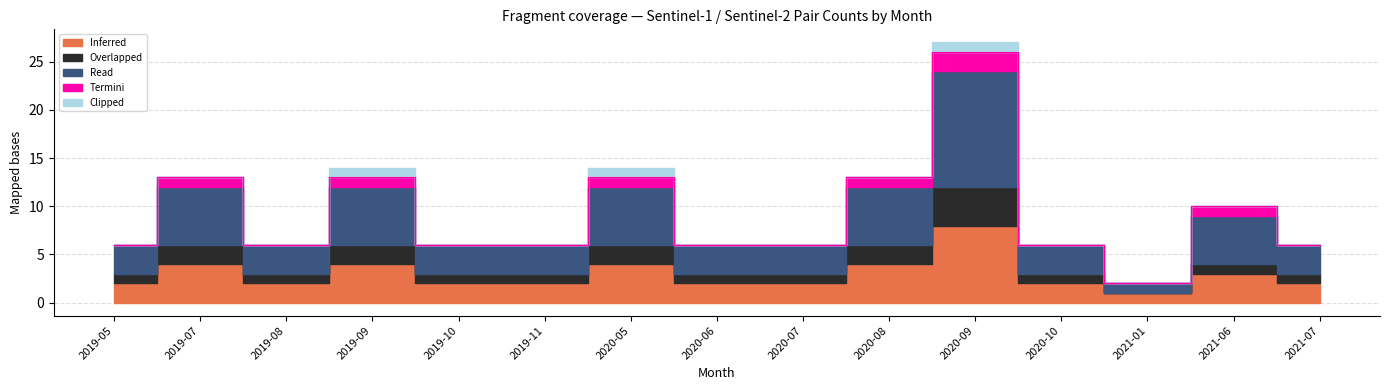

What is the sum of the Termini values at 2020-05 and 2020-08?

2